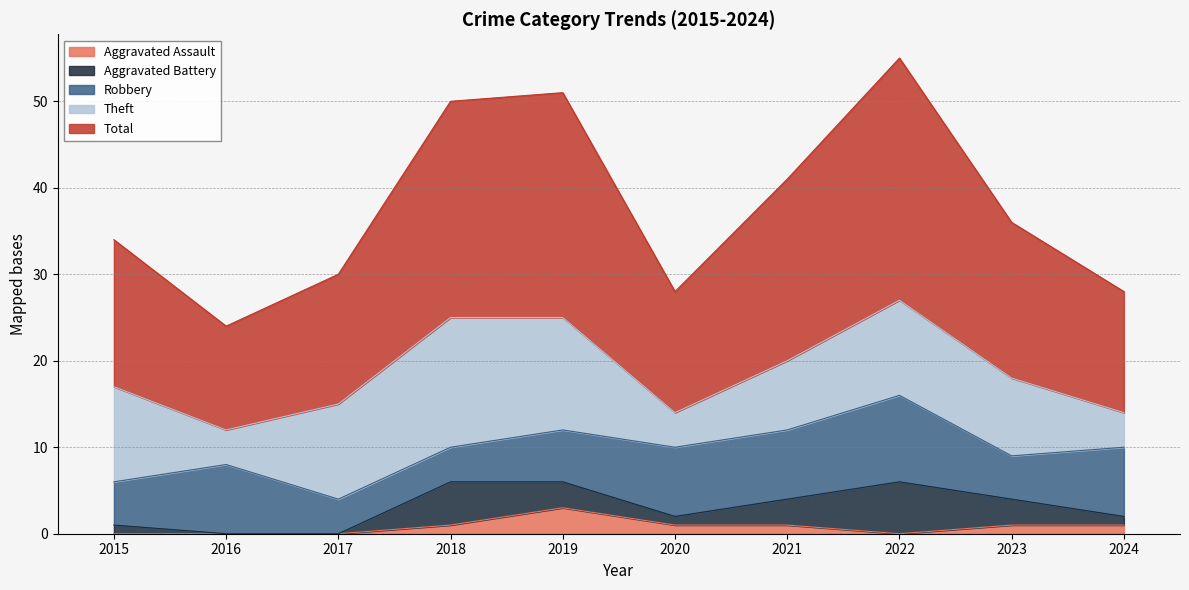

What is the sum of all Robbery values?

66